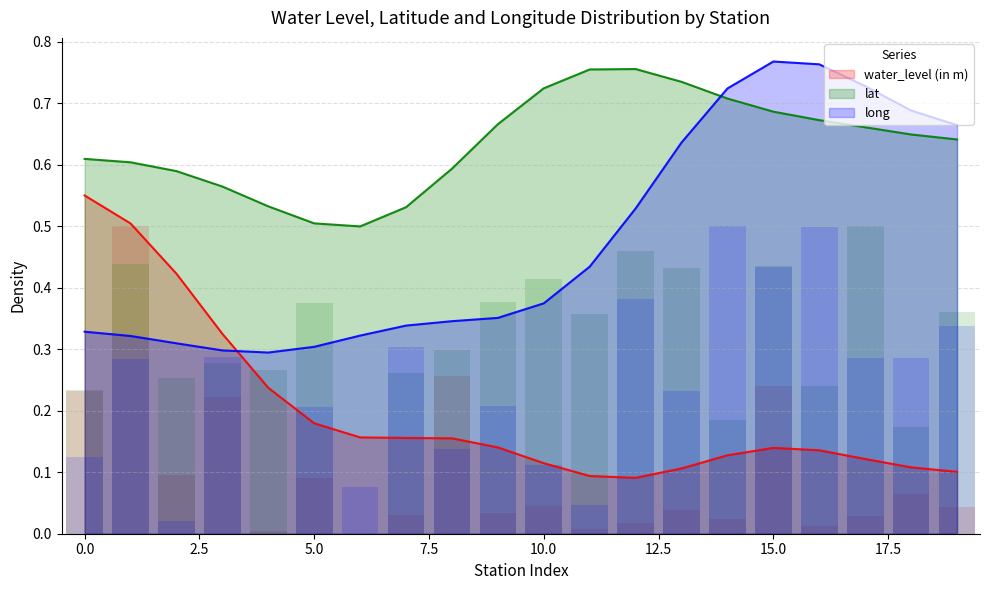

Reading right to left, transcribe all the data shown in this chart.

water_level (in m): 0.0	0.1	0.0	0.0	0.2	0.0	0.0	0.0	0.0	0.0	0.0	0.3	0.0	0.0	0.1	0.0	0.2	0.1	0.5	0.2
lat: 0.4	0.2	0.5	0.2	0.4	0.2	0.4	0.5	0.4	0.4	0.4	0.3	0.3	0.0	0.4	0.3	0.3	0.3	0.4	0.2
long: 0.3	0.3	0.3	0.5	0.4	0.5	0.2	0.4	0.0	0.1	0.2	0.1	0.3	0.1	0.2	0.0	0.3	0.0	0.3	0.1